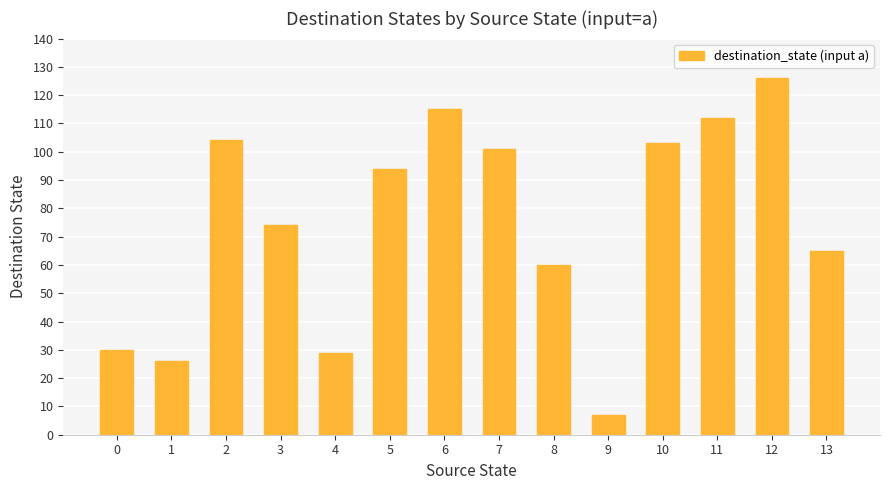

At which category does the chart reach its minimum across all series?

9